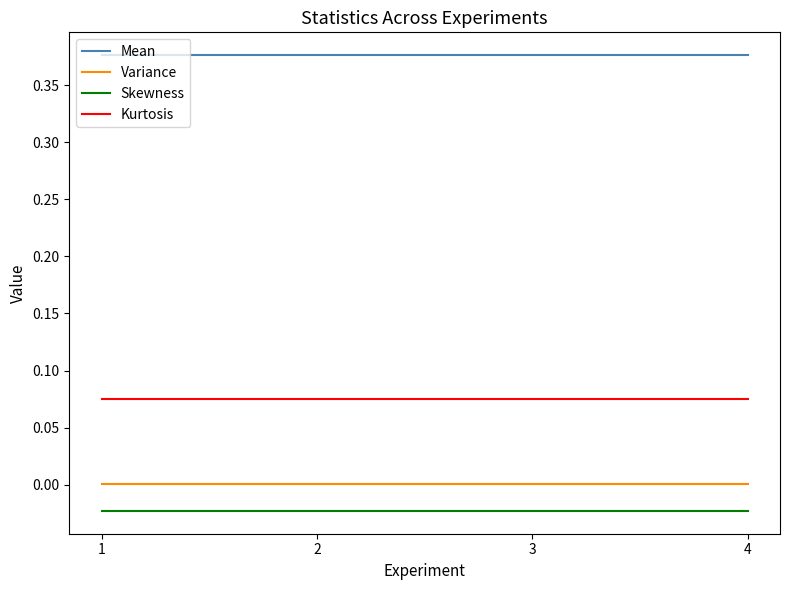

The Mean series shows 0.1 at 1. True or false?

False